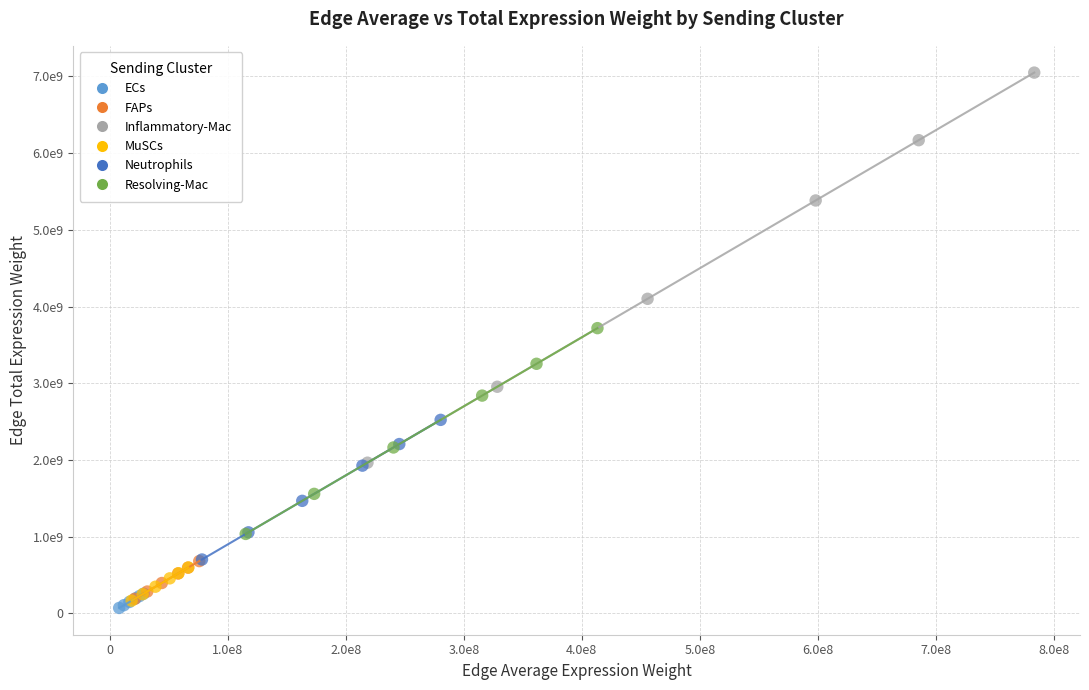

What are all the series names shown in the legend?

ECs, FAPs, Inflammatory-Mac, MuSCs, Neutrophils, Resolving-Mac